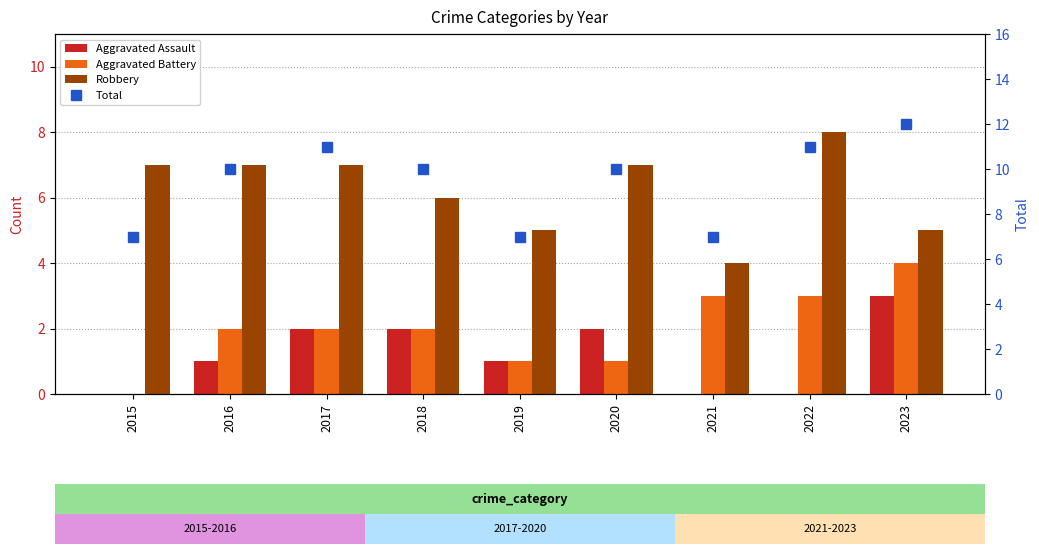

Between 2023 and 2016, which is larger?

2023